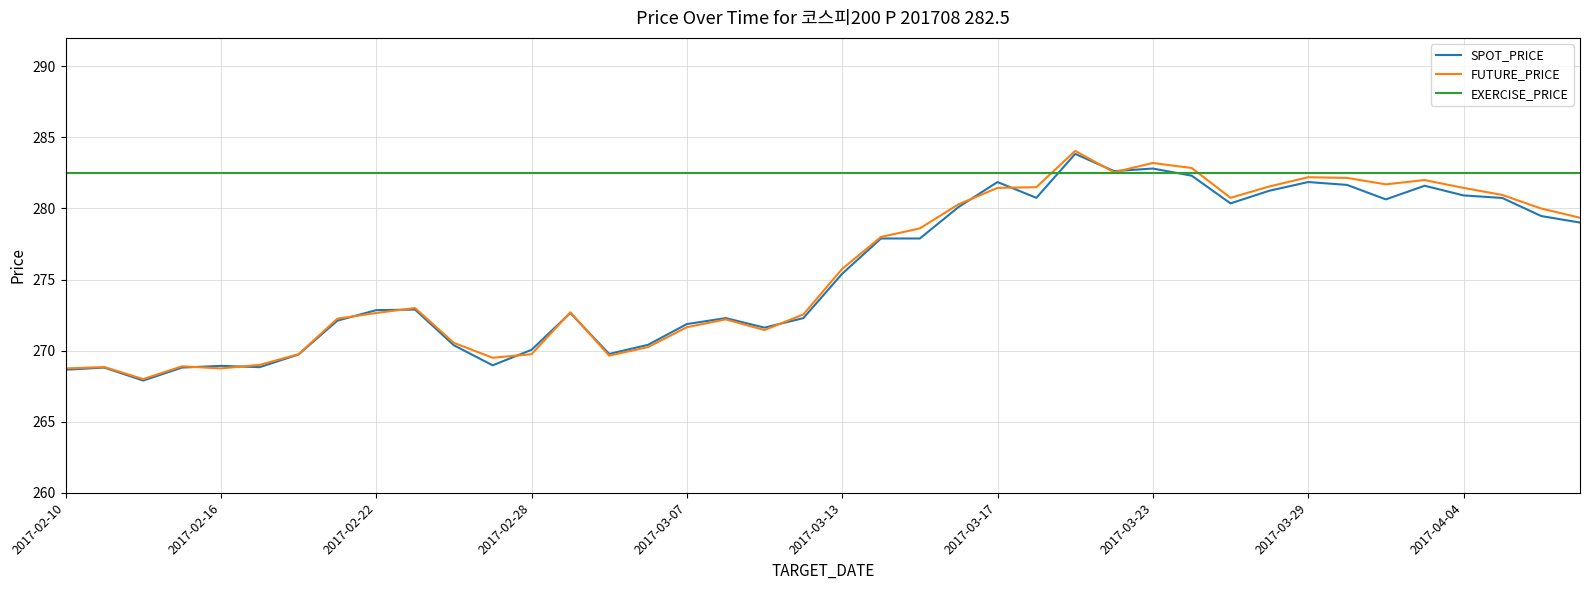

True or false: EXERCISE_PRICE and SPOT_PRICE cross at least once.

True